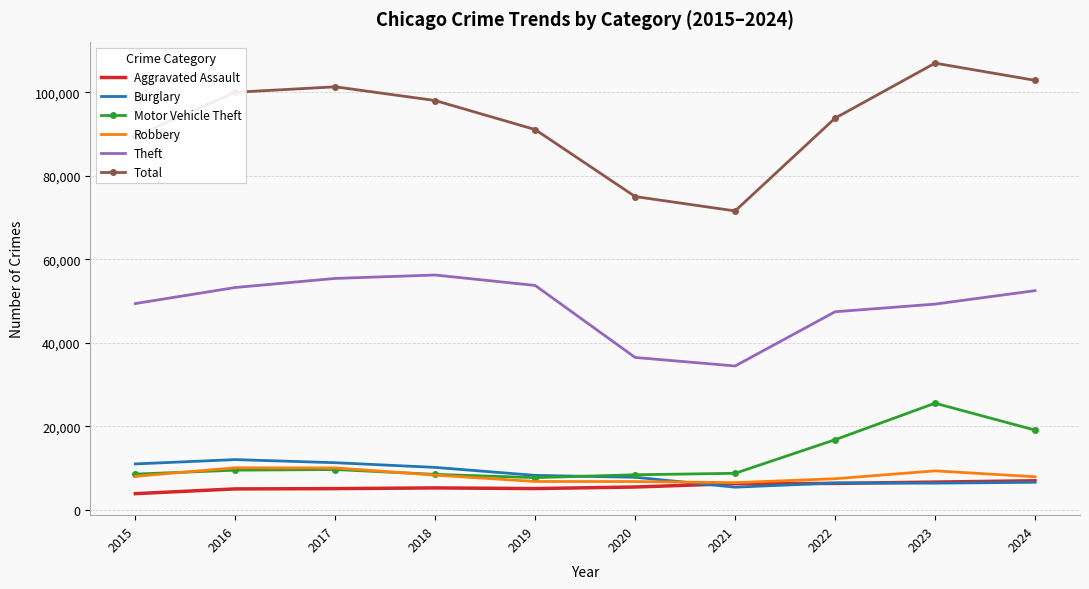

What value does the Burglary series have at 2021, to the nearest 100?

5500